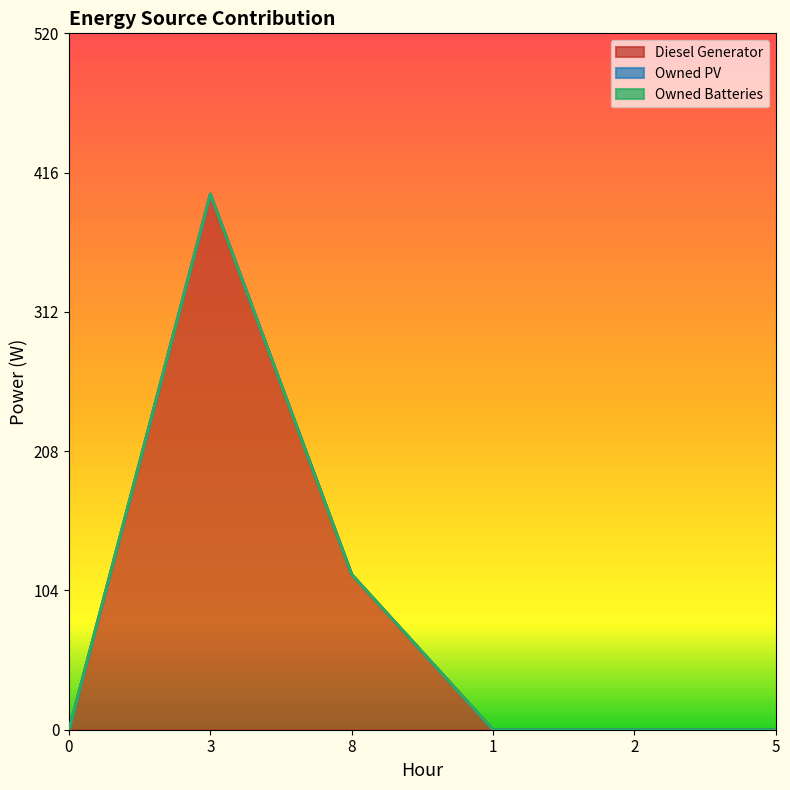

True or false: Owned Batteries and Diesel Generator cross at least once.

False